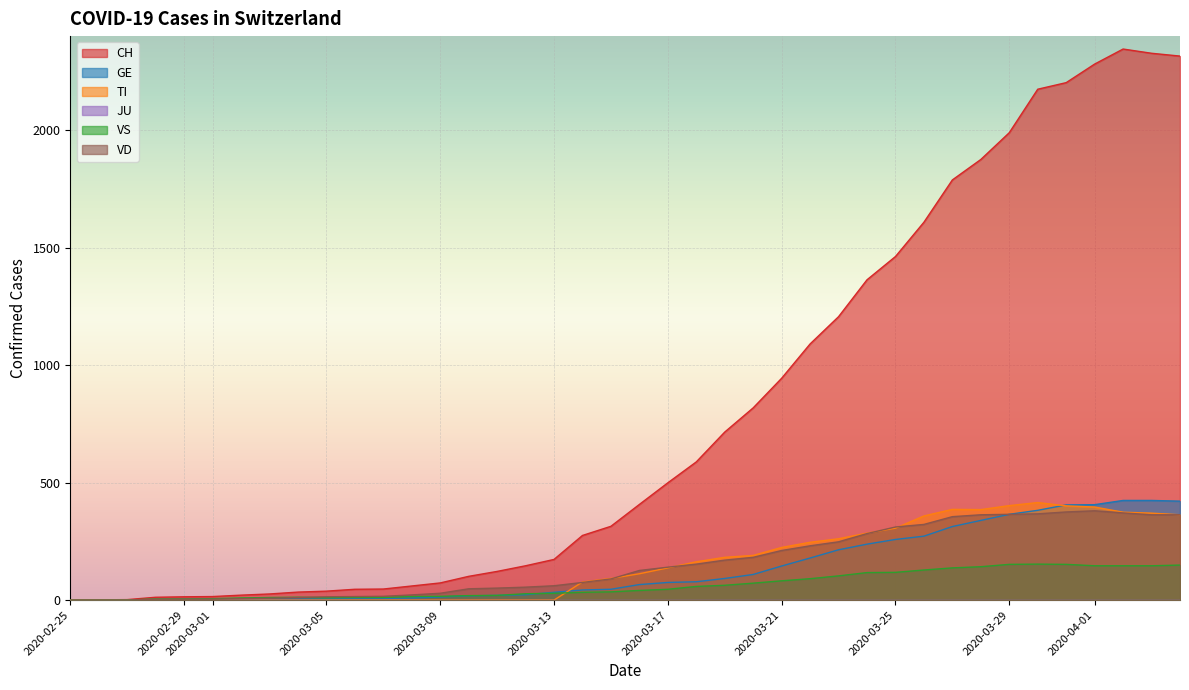

What is the approximate value of TI at 2020-03-17?

137